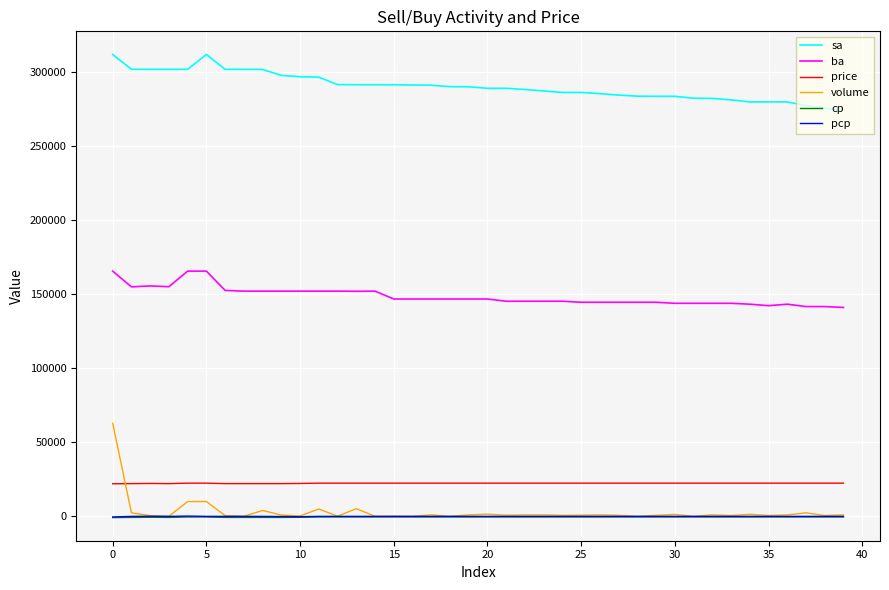

What is the lowest value of the price series?

22000